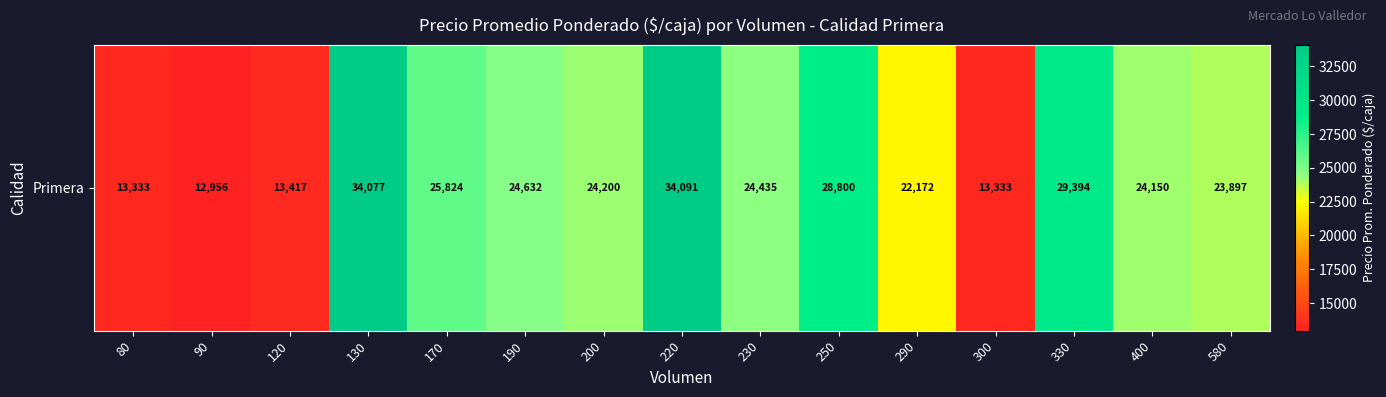

Rank the categories by value from lowest to highest.

90, 80, 300, 120, 290, 580, 400, 200, 230, 190, 170, 250, 330, 130, 220